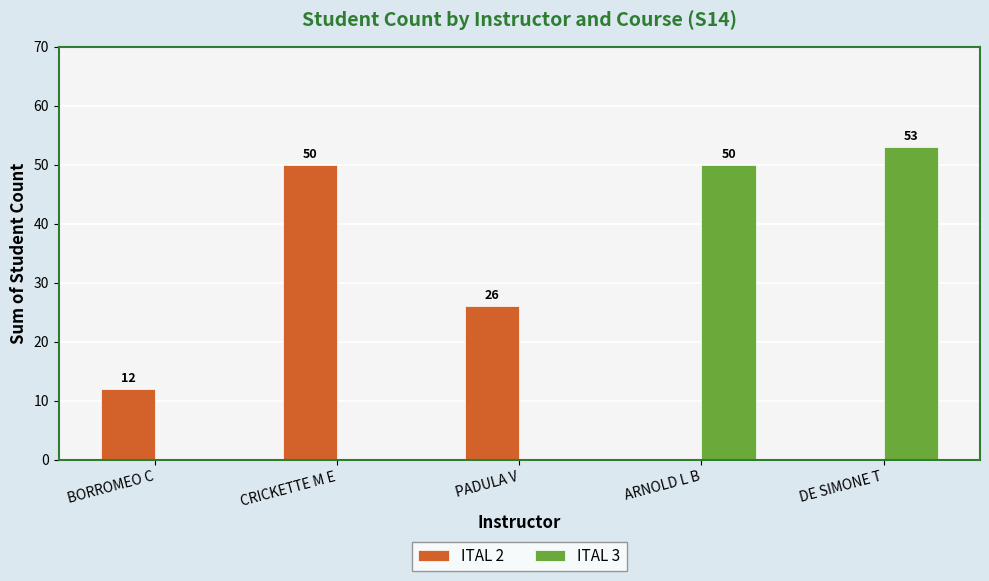

The ITAL 3 series shows 90 at DE SIMONE T. True or false?

False